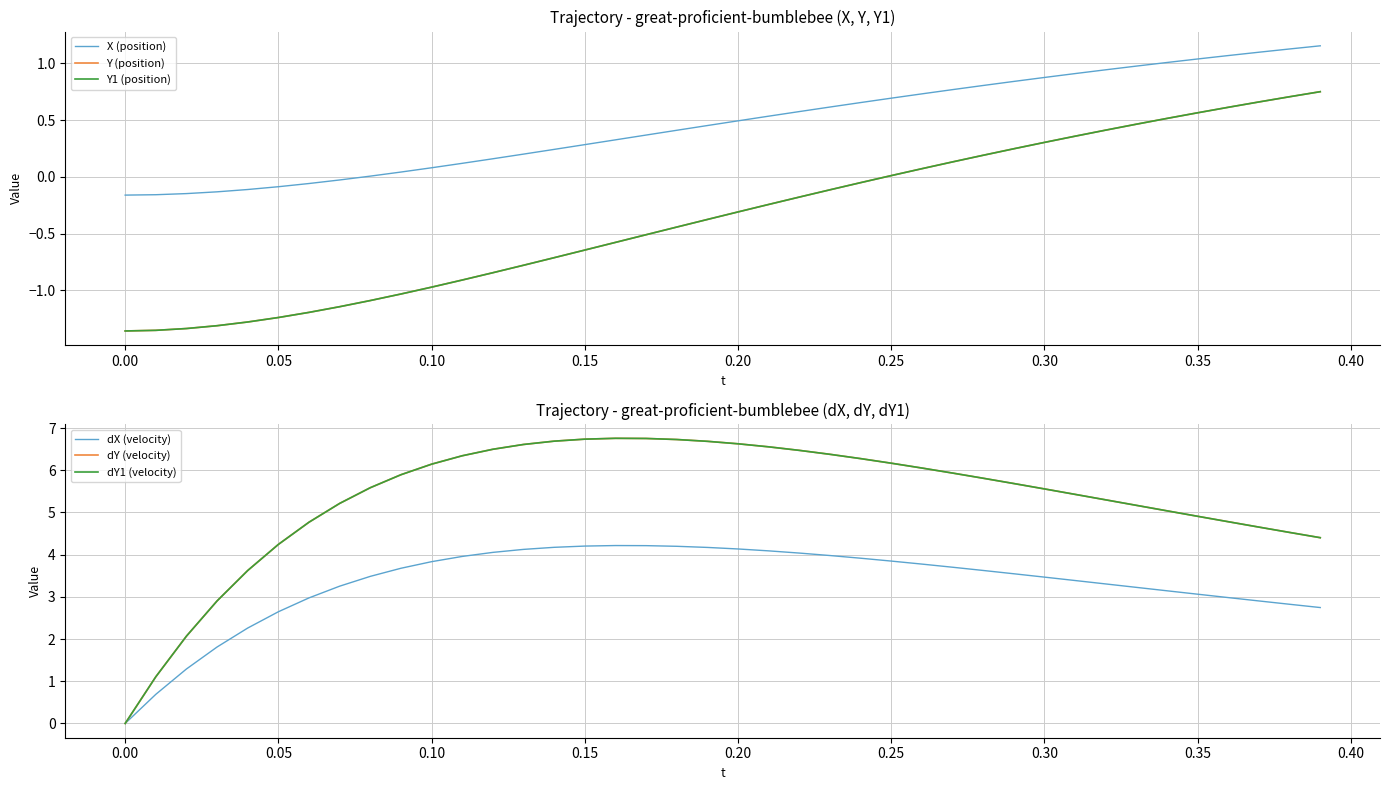

What is the difference between the second highest and second lowest values in the Y (position) series?

2.1